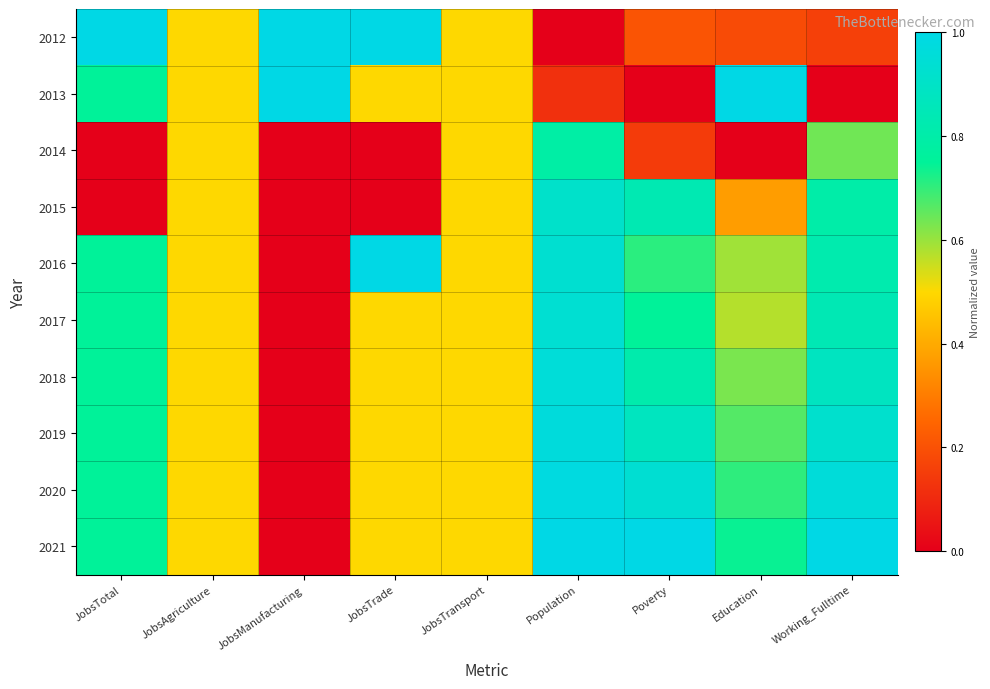

Reading right to left, extract all data points from this chart.

2012: Working_Fulltime=0.2	Education=0.2	Poverty=0.2	Population=0.0	JobsTransport=0.5	JobsTrade=1.0	JobsManufacturing=1.0	JobsAgriculture=0.5	JobsTotal=1.0
2013: Working_Fulltime=0.0	Education=1.0	Poverty=0.0	Population=0.1	JobsTransport=0.5	JobsTrade=0.5	JobsManufacturing=1.0	JobsAgriculture=0.5	JobsTotal=0.8
2014: Working_Fulltime=0.6	Education=0.0	Poverty=0.1	Population=0.8	JobsTransport=0.5	JobsTrade=0.0	JobsManufacturing=0.0	JobsAgriculture=0.5	JobsTotal=0.0
2015: Working_Fulltime=0.8	Education=0.4	Poverty=0.8	Population=0.9	JobsTransport=0.5	JobsTrade=0.0	JobsManufacturing=0.0	JobsAgriculture=0.5	JobsTotal=0.0
2016: Working_Fulltime=0.8	Education=0.6	Poverty=0.7	Population=0.9	JobsTransport=0.5	JobsTrade=1.0	JobsManufacturing=0.0	JobsAgriculture=0.5	JobsTotal=0.8
2017: Working_Fulltime=0.8	Education=0.6	Poverty=0.8	Population=0.9	JobsTransport=0.5	JobsTrade=0.5	JobsManufacturing=0.0	JobsAgriculture=0.5	JobsTotal=0.8
2018: Working_Fulltime=0.9	Education=0.6	Poverty=0.8	Population=1.0	JobsTransport=0.5	JobsTrade=0.5	JobsManufacturing=0.0	JobsAgriculture=0.5	JobsTotal=0.8
2019: Working_Fulltime=0.9	Education=0.7	Poverty=0.9	Population=1.0	JobsTransport=0.5	JobsTrade=0.5	JobsManufacturing=0.0	JobsAgriculture=0.5	JobsTotal=0.8
2020: Working_Fulltime=1.0	Education=0.7	Poverty=0.9	Population=1.0	JobsTransport=0.5	JobsTrade=0.5	JobsManufacturing=0.0	JobsAgriculture=0.5	JobsTotal=0.8
2021: Working_Fulltime=1.0	Education=0.7	Poverty=1.0	Population=1.0	JobsTransport=0.5	JobsTrade=0.5	JobsManufacturing=0.0	JobsAgriculture=0.5	JobsTotal=0.8